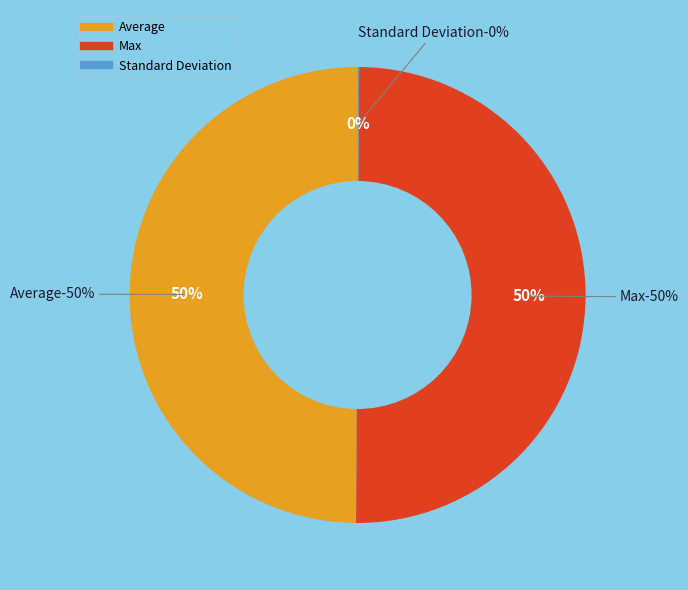

To the nearest percent, what portion does Average represent?

50%